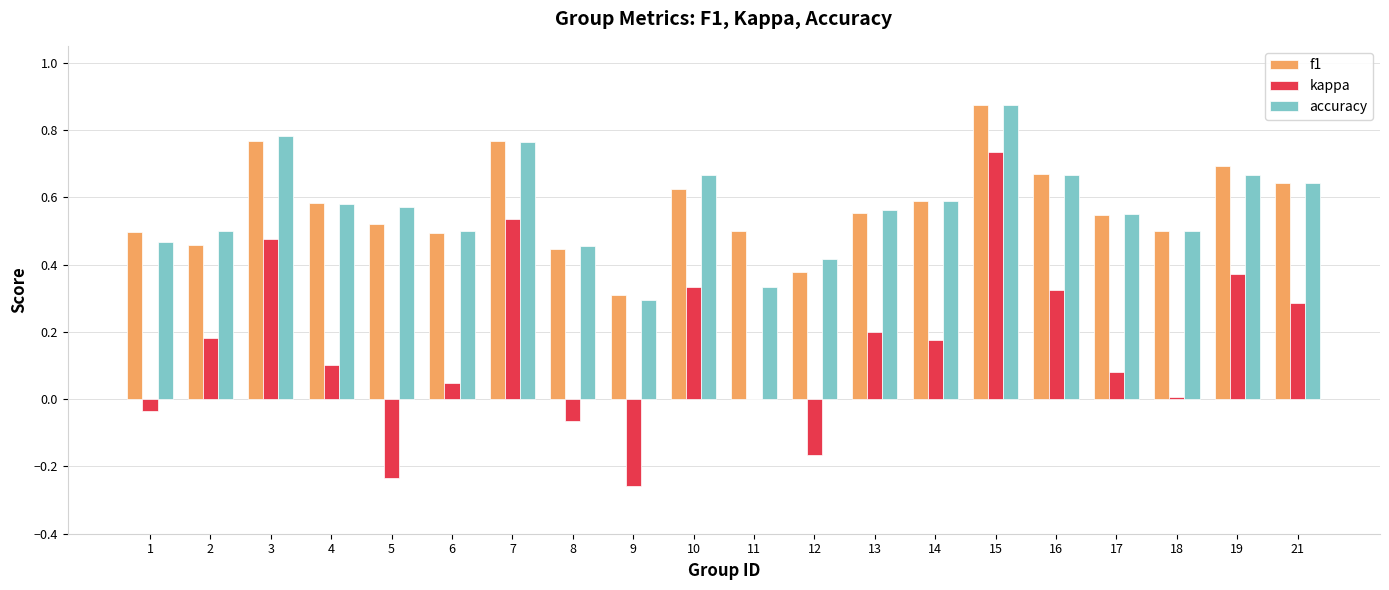

How many series are shown in this chart?

3